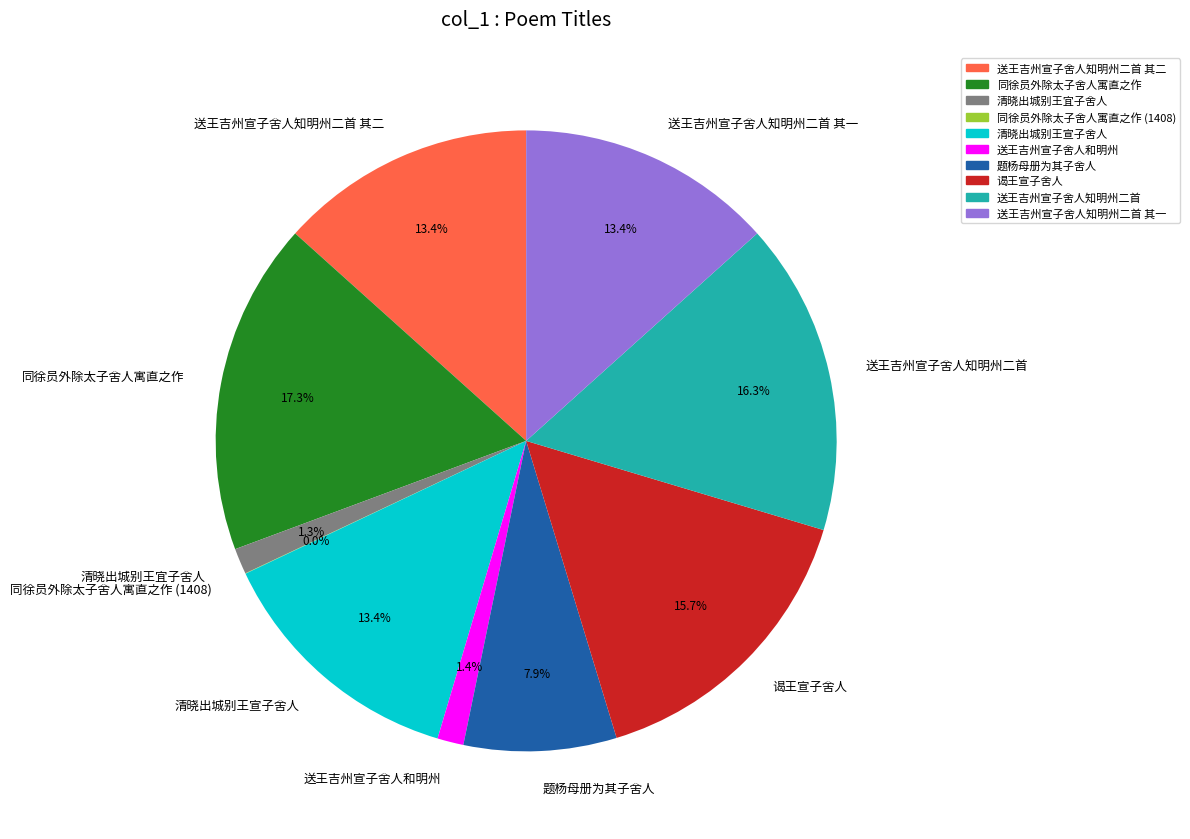

Combined, do 清晓出城别王宣子舍人 and 送王吉州宣子舍人和明州 account for over 50%?

No